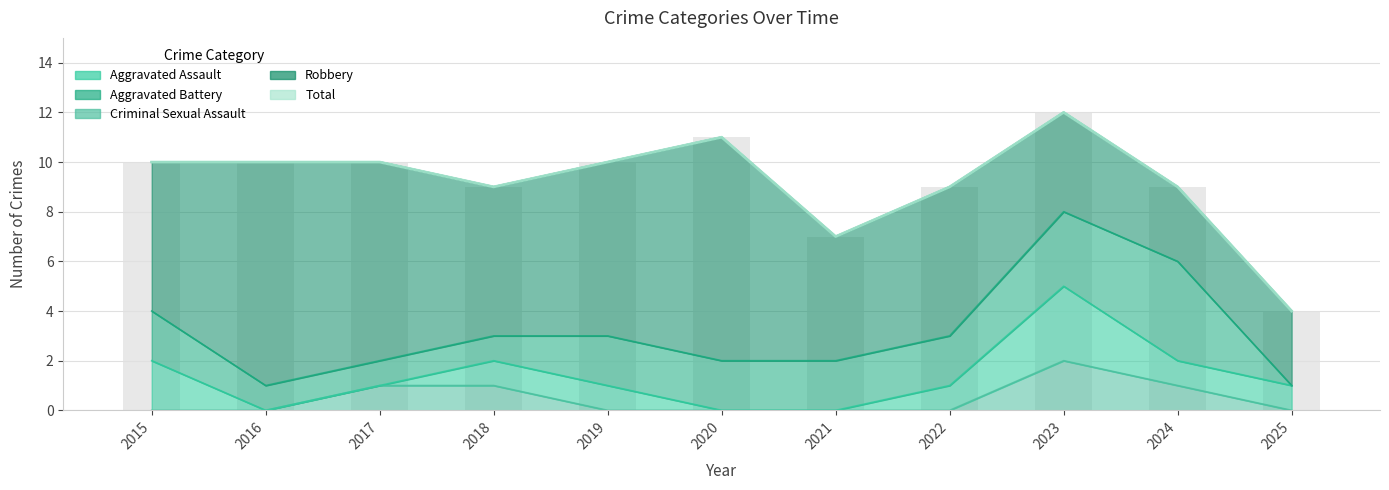

What is the sum of the values at 2025 and 2022?

13